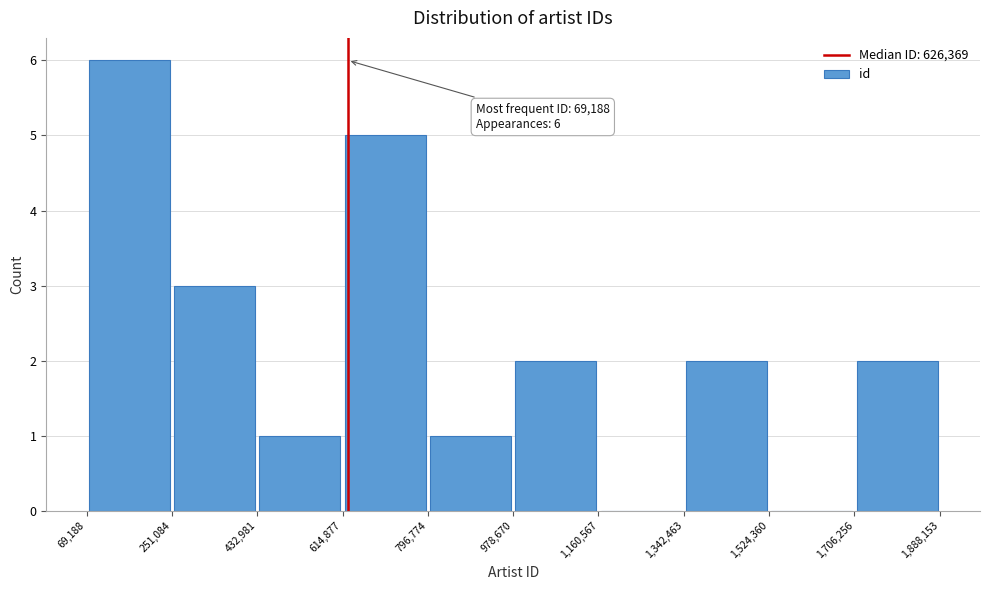

Which range on the x-axis has the tallest bar?

69,188 to 251,084